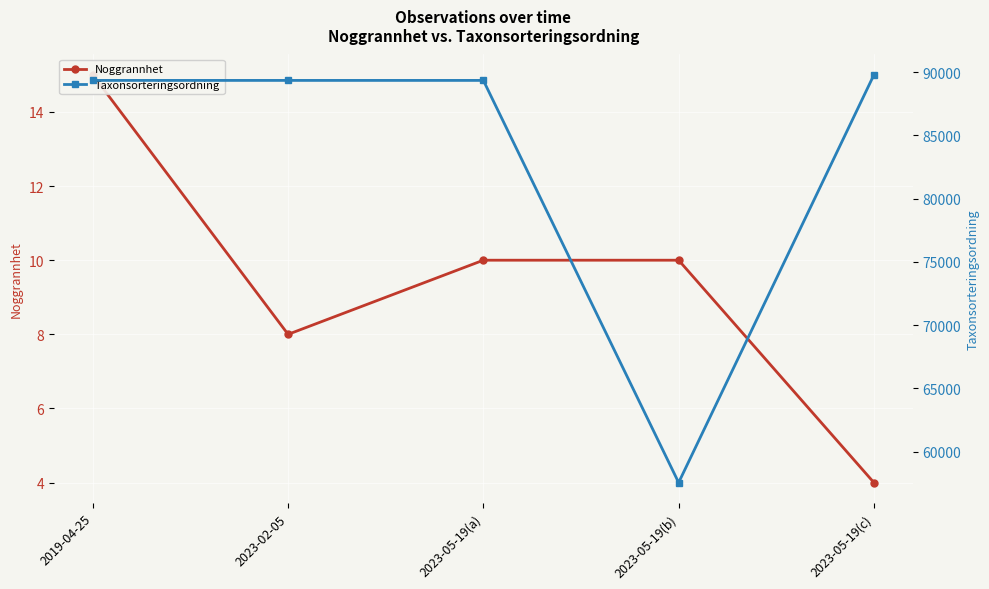

List the labels in order of Taxonsorteringsordning value, largest first.

2023-05-19(c), 2019-04-25, 2023-02-05, 2023-05-19(a), 2023-05-19(b)